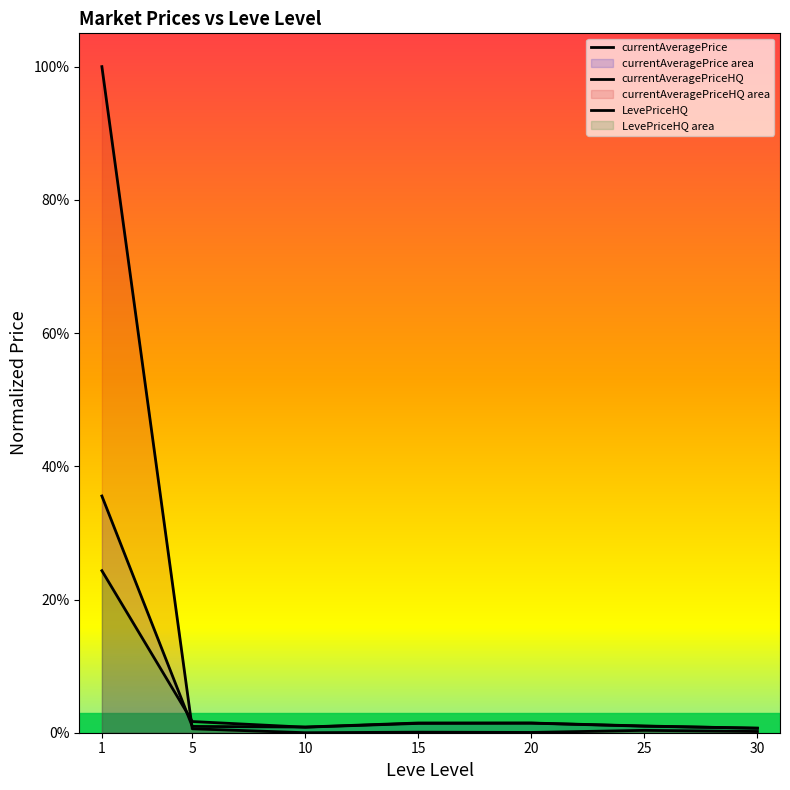

What is the difference between the currentAveragePriceHQ values at 25 and 1?

1.0